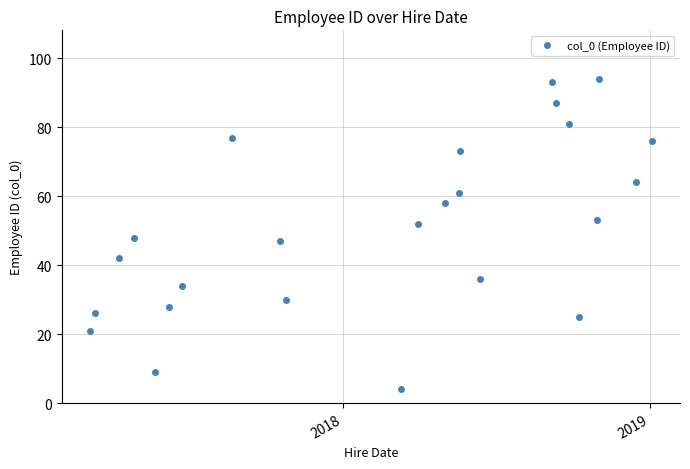

True or false: there are more than 1 points higher than both neighbors.

True